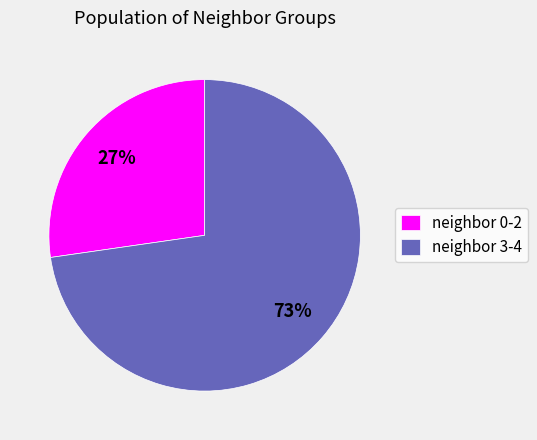

Approximately how many times larger is the value at neighbor 3-4 compared to neighbor 0-2?

2.7